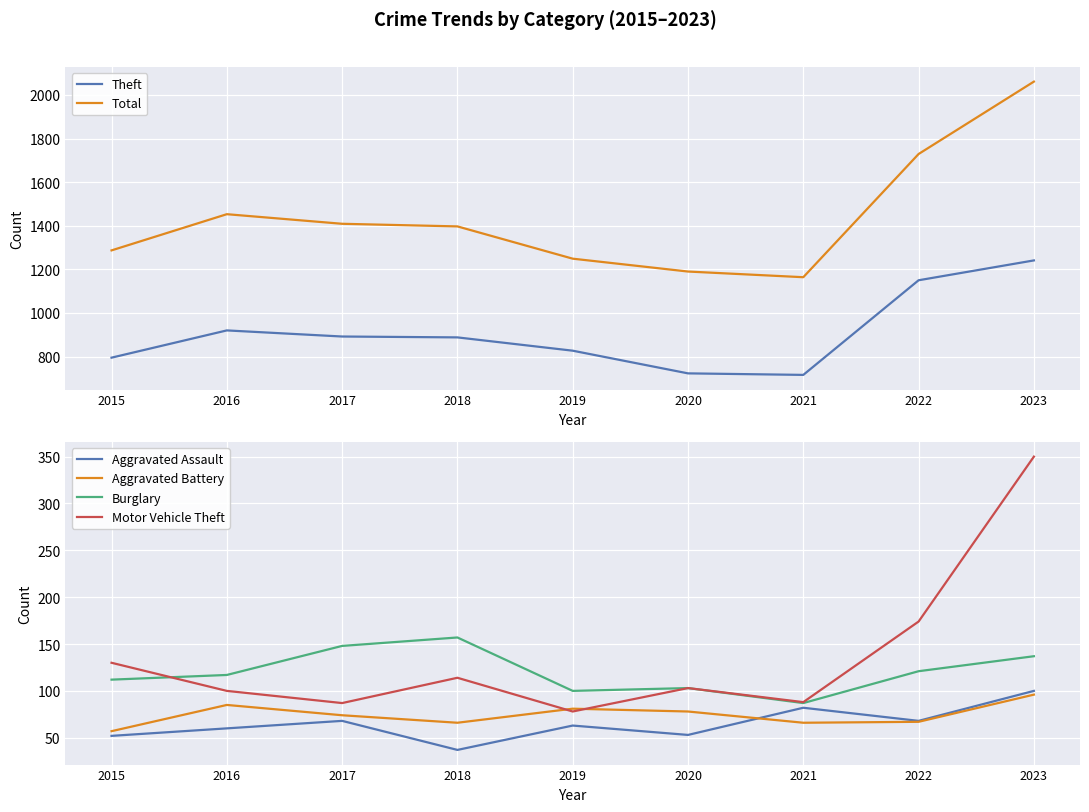

Which series changed the most between 2016 and 2017?

Total